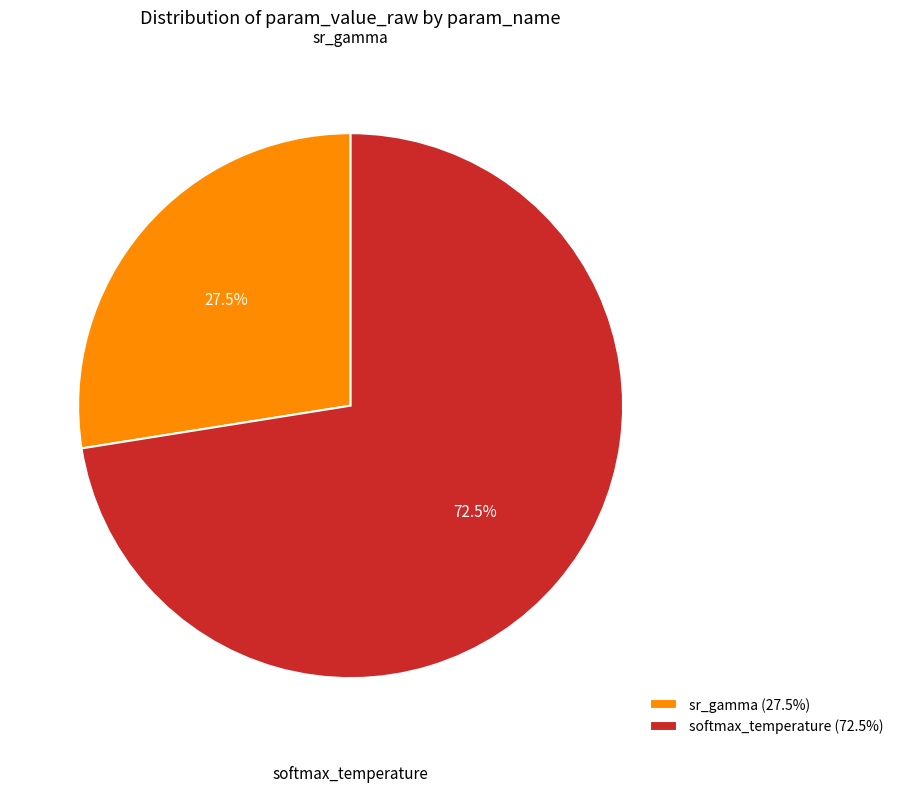

Is there any slice that represents more than half of the pie?

Yes